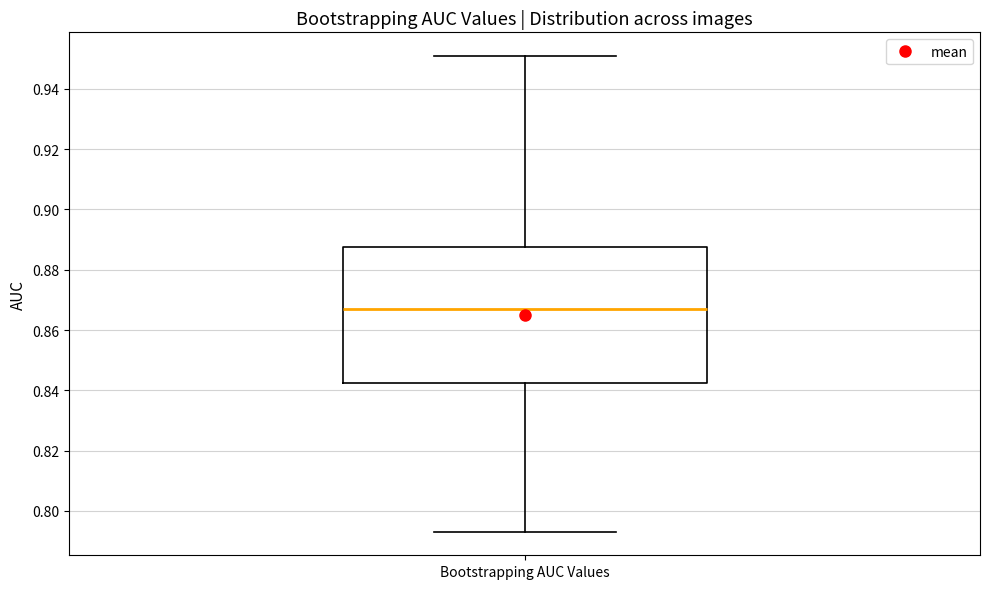

Where does the median line of the box for Bootstrapping AUC Values sit on the y-axis? The values are not printed on the chart, so give them approximately, as read against the axis.

0.868